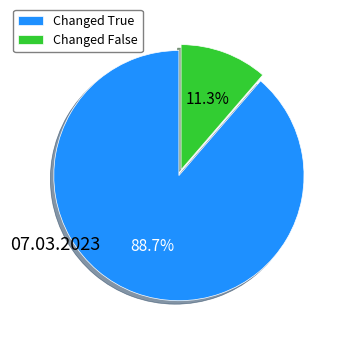

Count the number of slices in the pie.

2